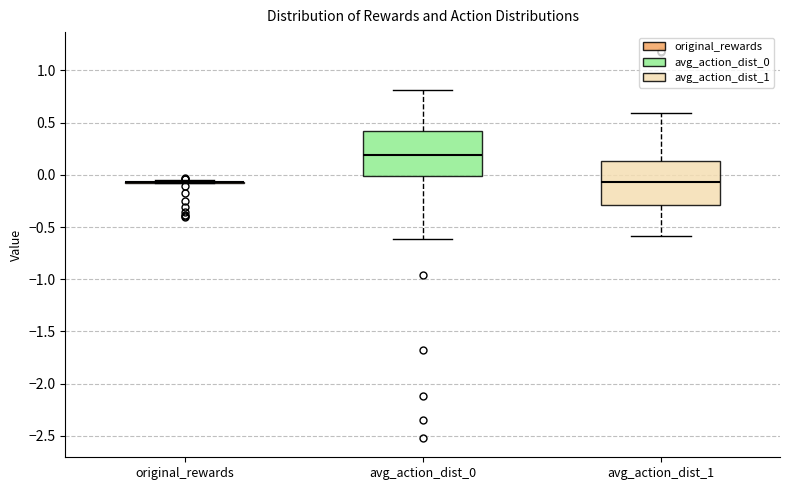

Reading left to right, transcribe this box plot: for each box, give where its median line is, the range the box spans, and where its two whiskers end, as read against the y-axis. The values are not printed on the chart, so give them approximately, as read against the axis.

original_rewards: box collapsed to a line at -0.05, whiskers -0.10 to -0.05
avg_action_dist_0: median 0.20, box 0.00 to 0.40, whiskers -0.60 to 0.80
avg_action_dist_1: median -0.05, box -0.30 to 0.15, whiskers -0.60 to 0.60